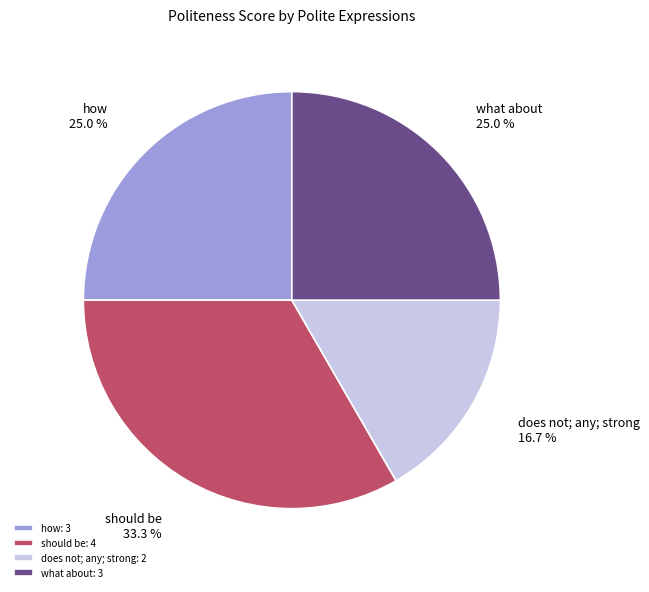

Which has a higher value, does not; any; strong or how?

how